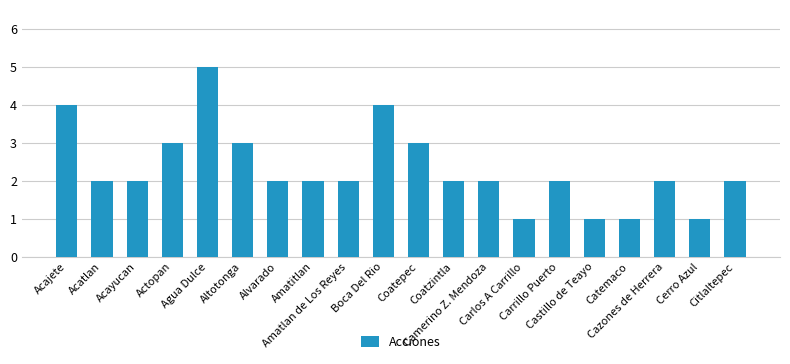

What is the sum of all values?

46